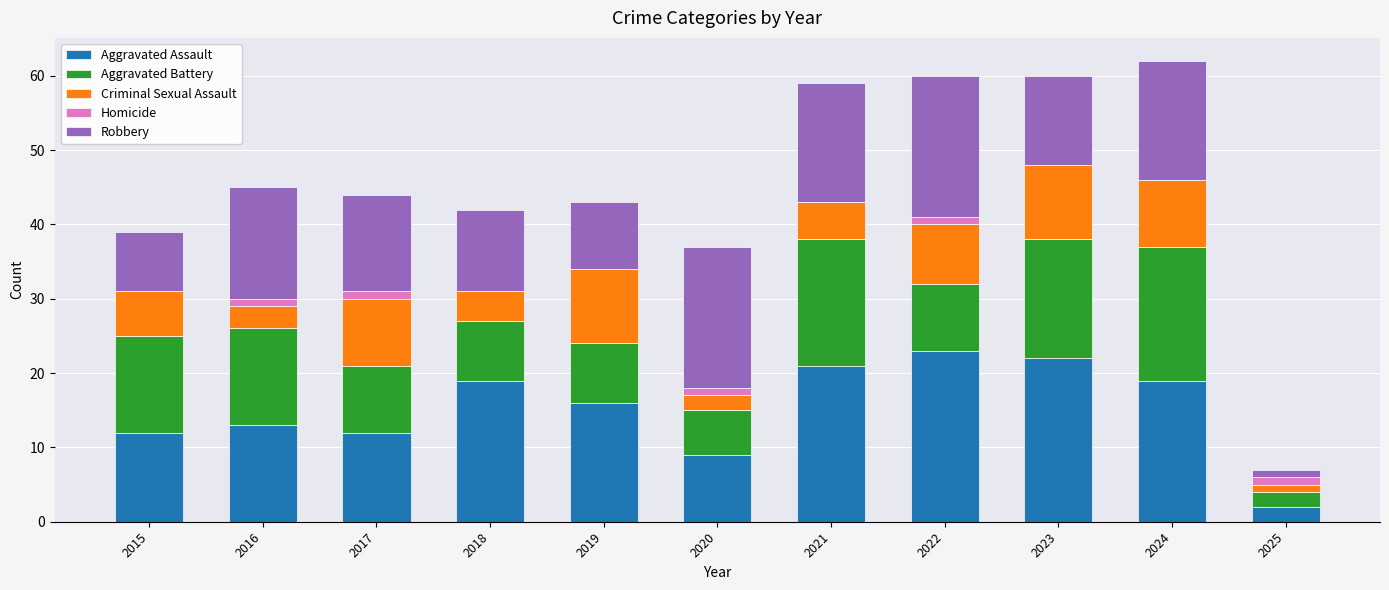

What are all the series names shown in the legend?

Aggravated Assault, Aggravated Battery, Criminal Sexual Assault, Homicide, Robbery